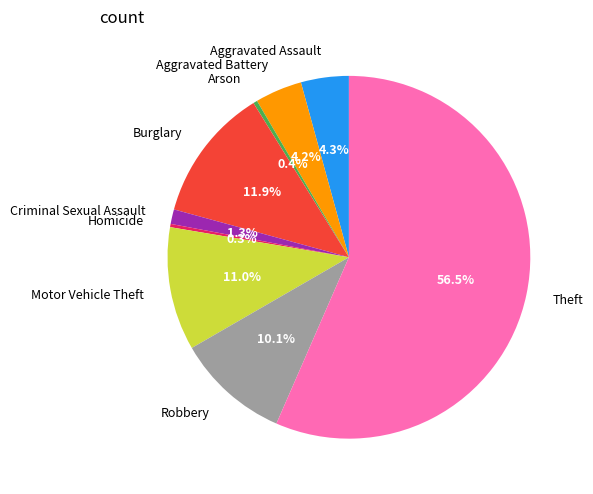

What portion of the pie excludes Theft?

43.5%